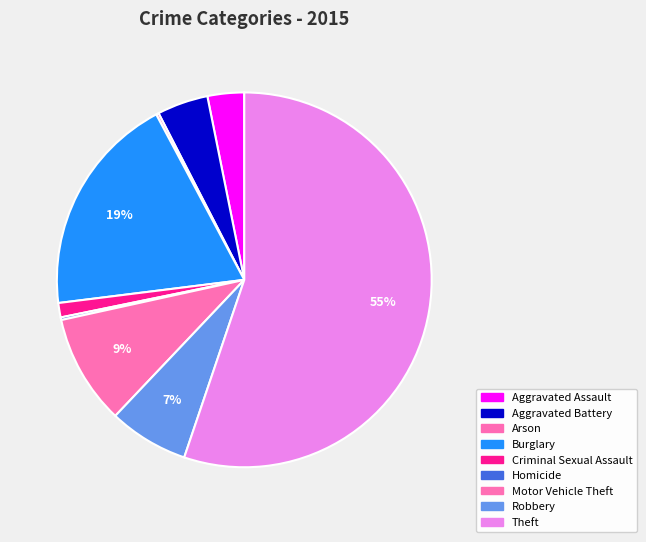

What is the change in value from Burglary to Criminal Sexual Assault?

-159